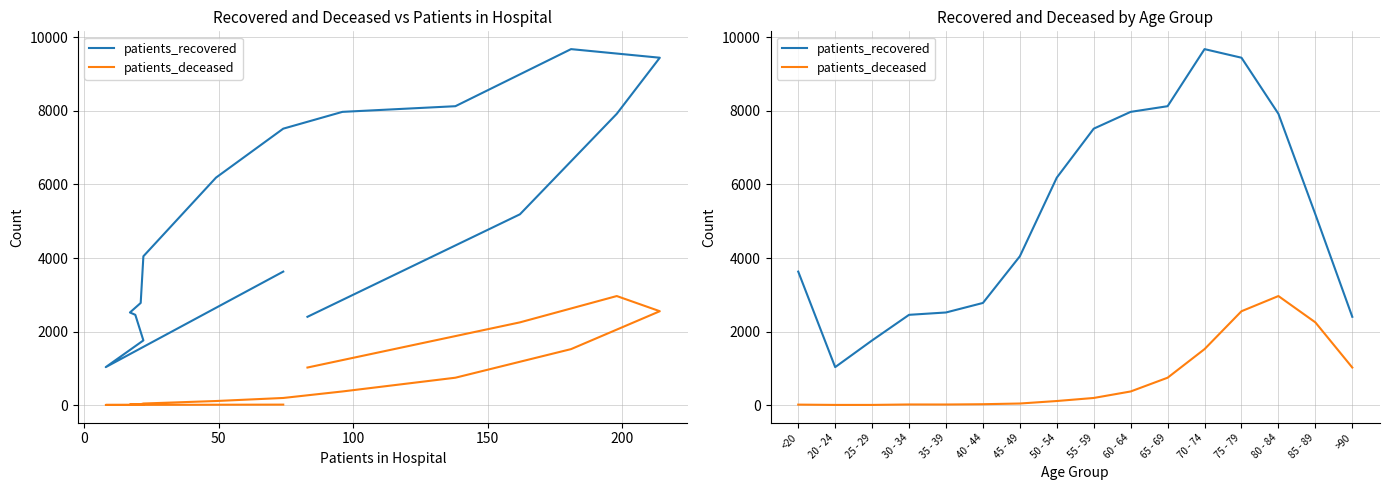

What are all the series names shown in the legend?

patients_recovered, patients_deceased